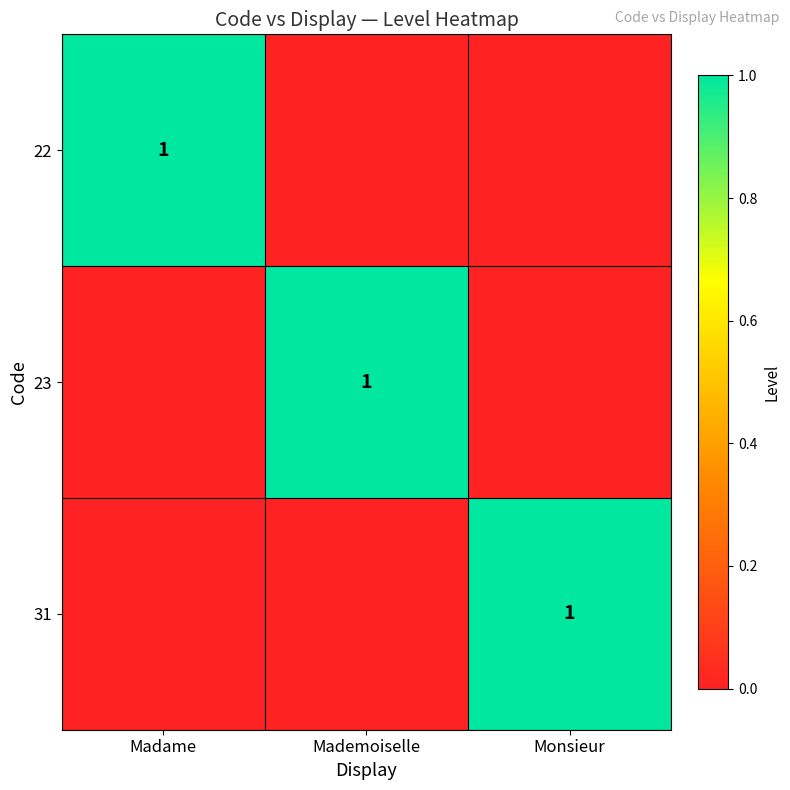

The 31 series shows 2 at Monsieur. True or false?

False